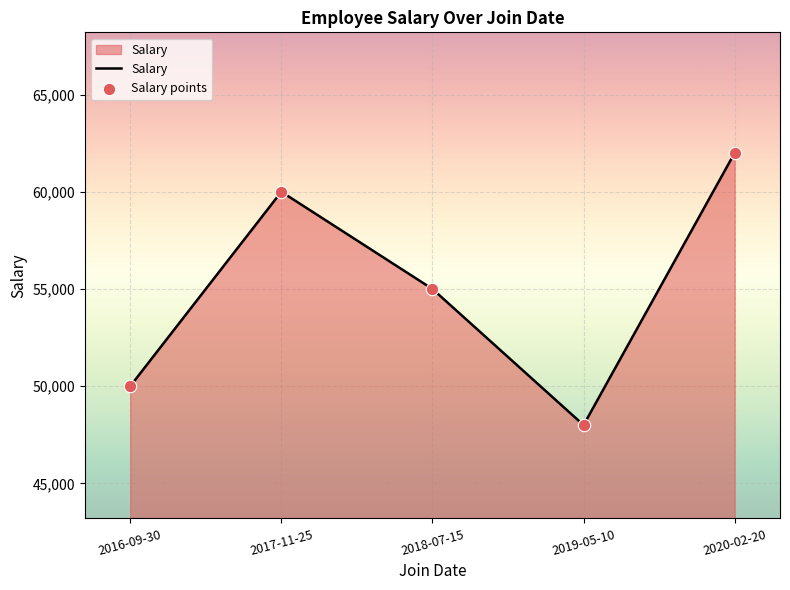

Is it true that the value at 2017-11-25 is 60000?

True